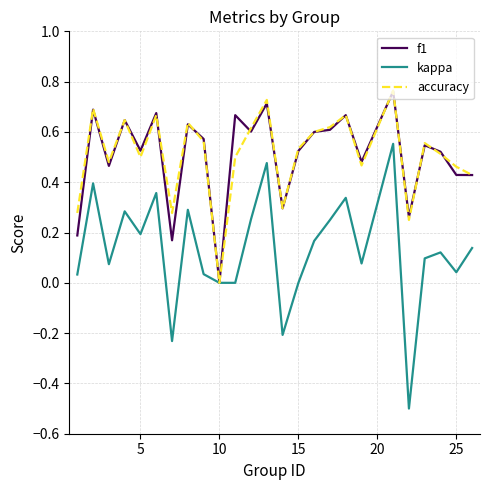

Which series has the widest spread of values?

kappa